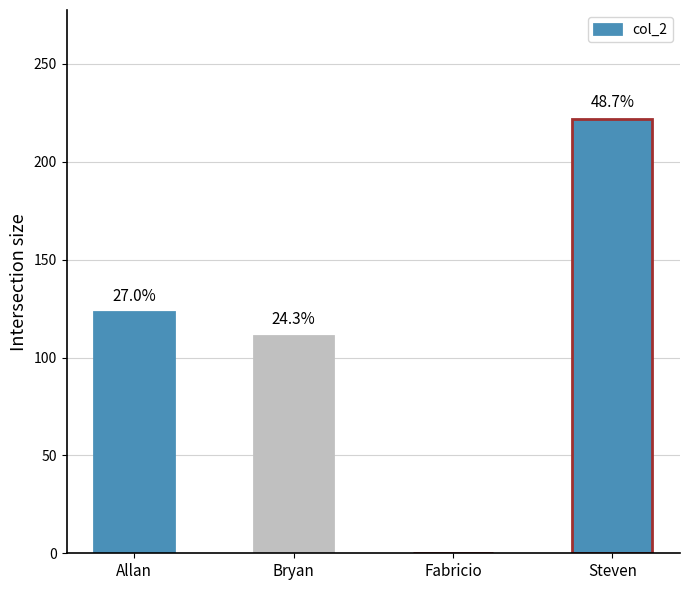

What is the label of the 1st bar from the right?

Steven